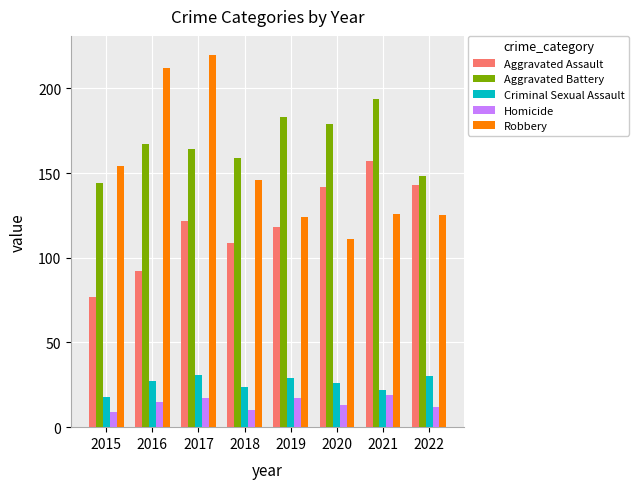

What value does the Aggravated Battery series have at 2020?

179